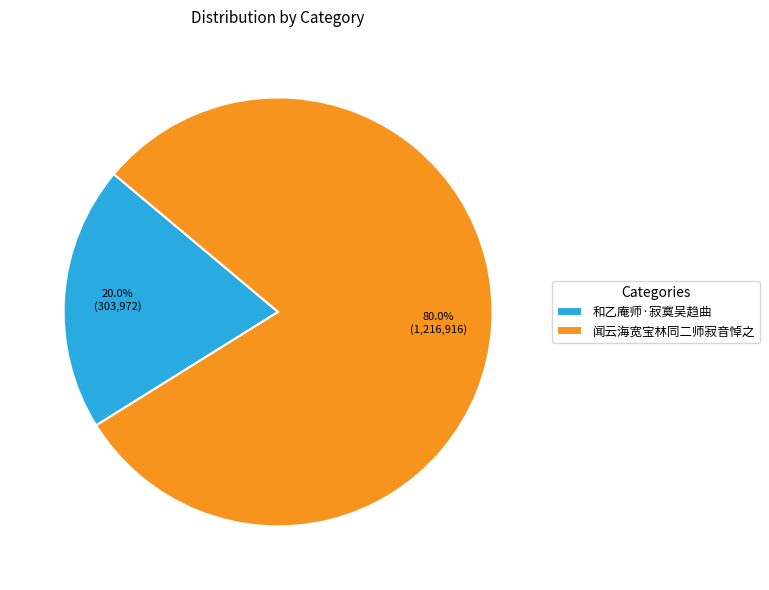

Is there a majority slice in this chart?

Yes